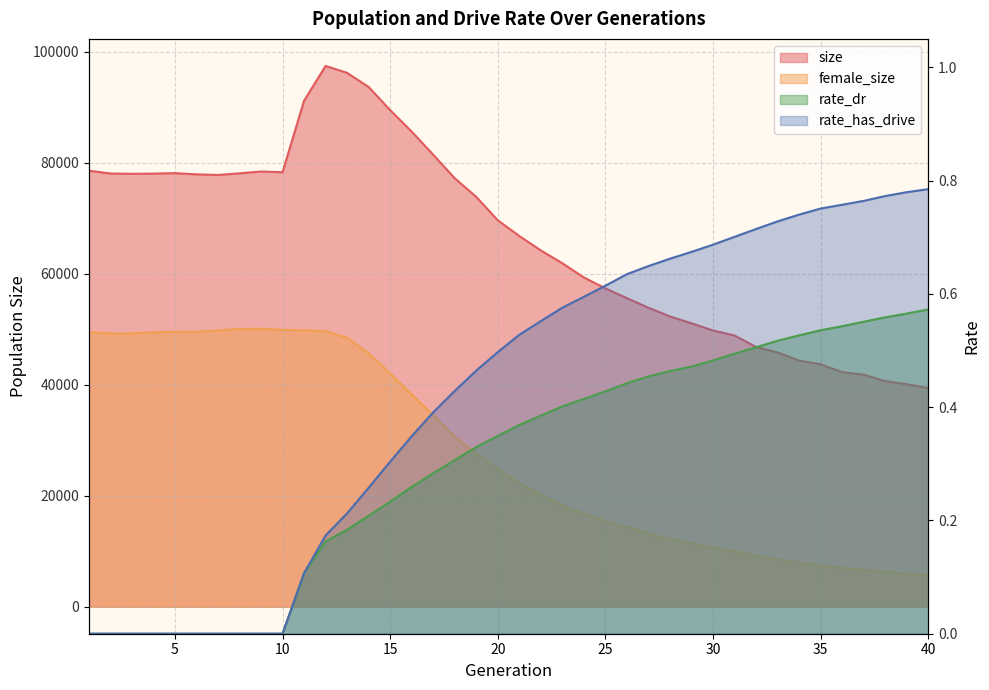

At 12, list the series in order from largest to smallest.

size, female_size, rate_has_drive, rate_dr